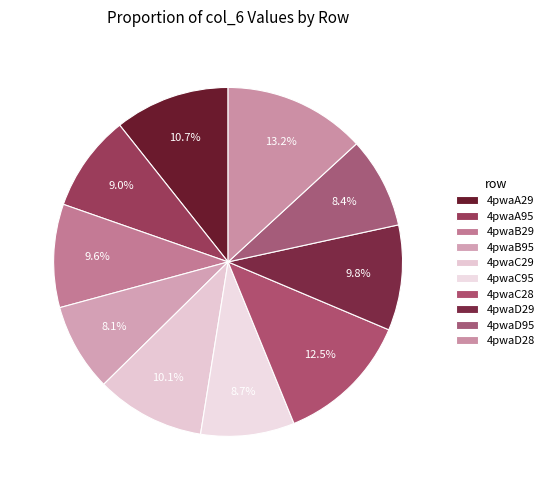

Is there a majority slice in this chart?

No